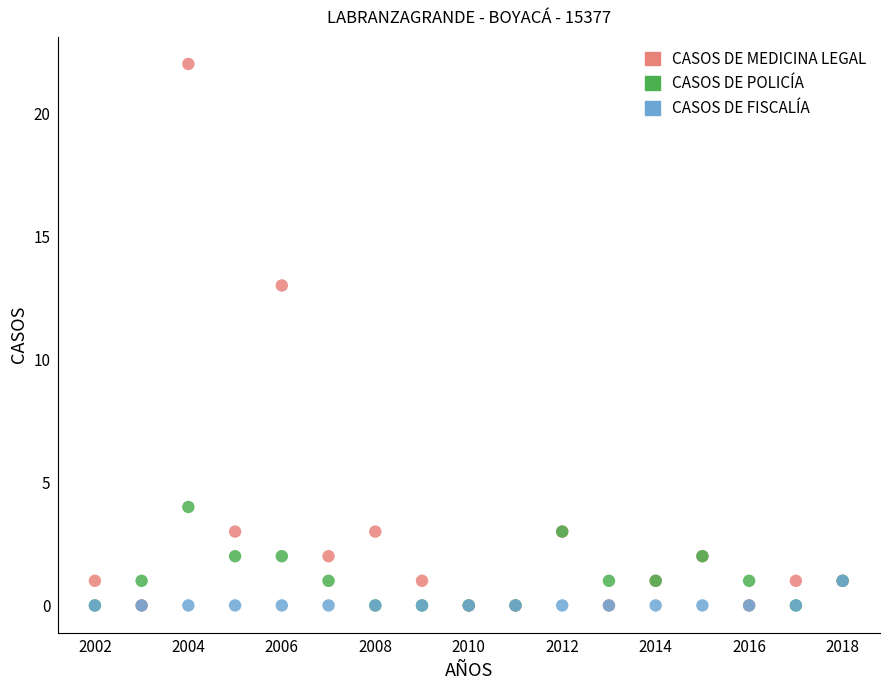

Across all series, what Y value is closest to 11?

13